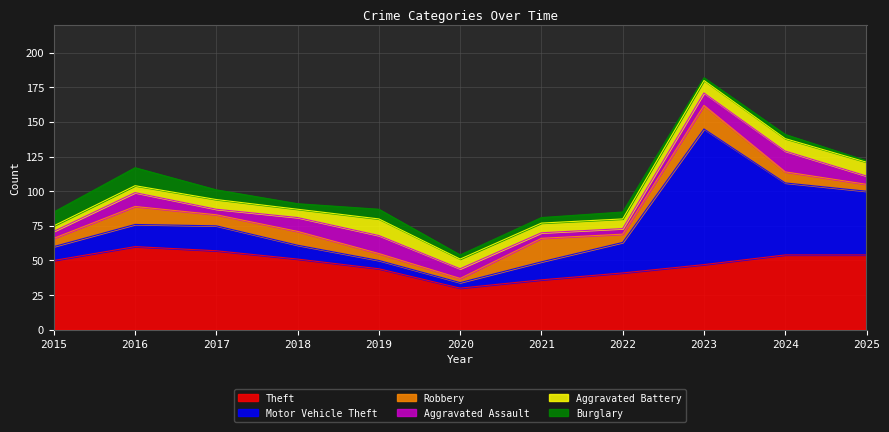

How many times do Burglary and Robbery cross each other?

1